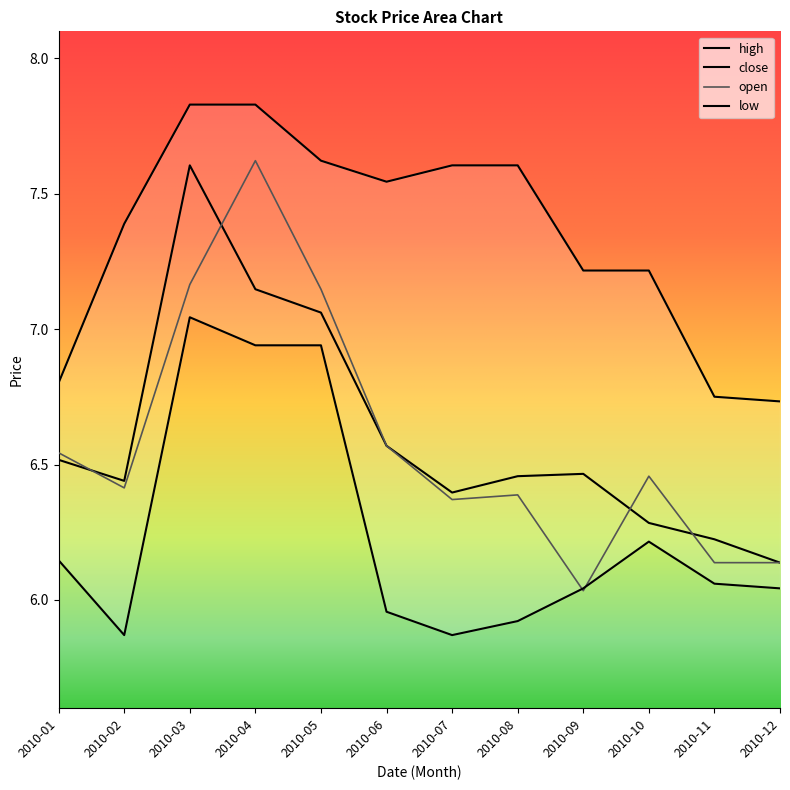

Is this an area chart (filled region under the line)?

No